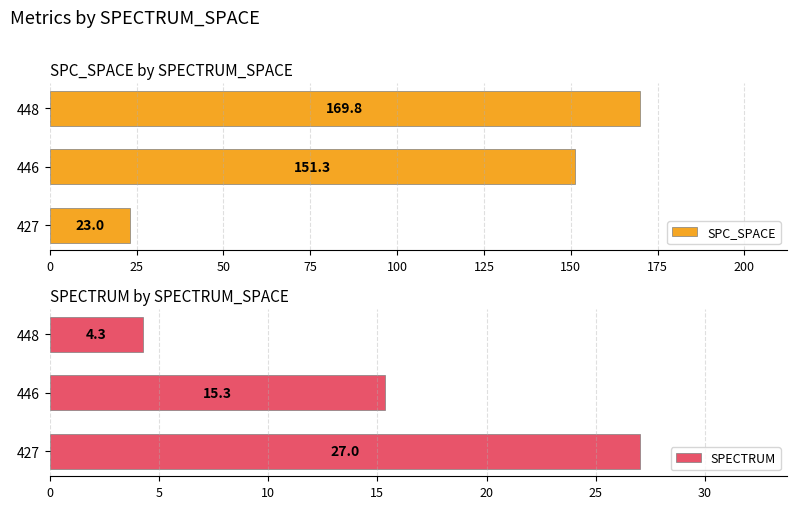

Reading left to right, what are all the values shown in this chart?

SPC_SPACE: 23.0	151.3	169.8
SPECTRUM: 27.0	15.3	4.3